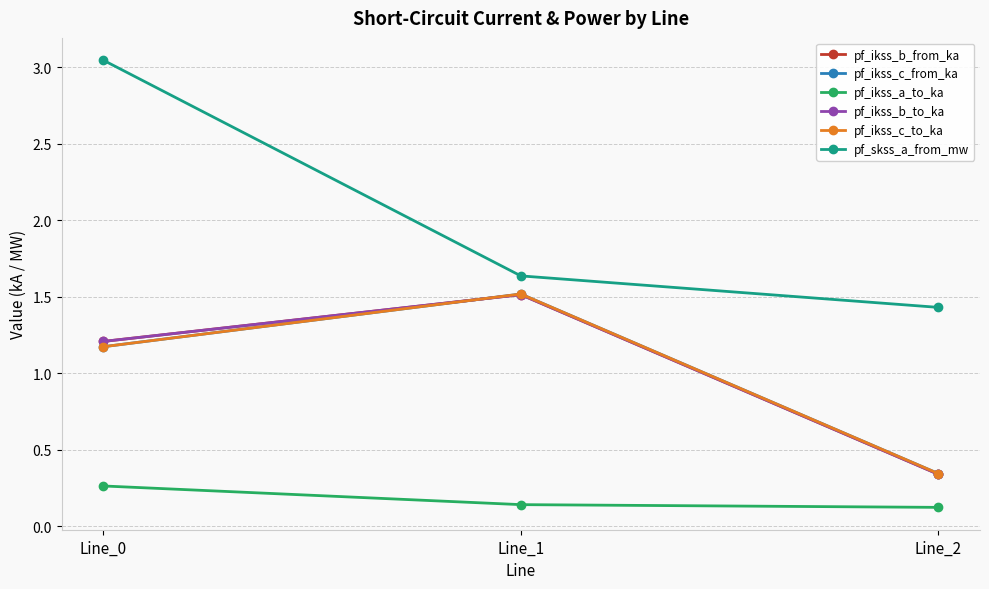

Does the chart have visible grid lines?

Yes